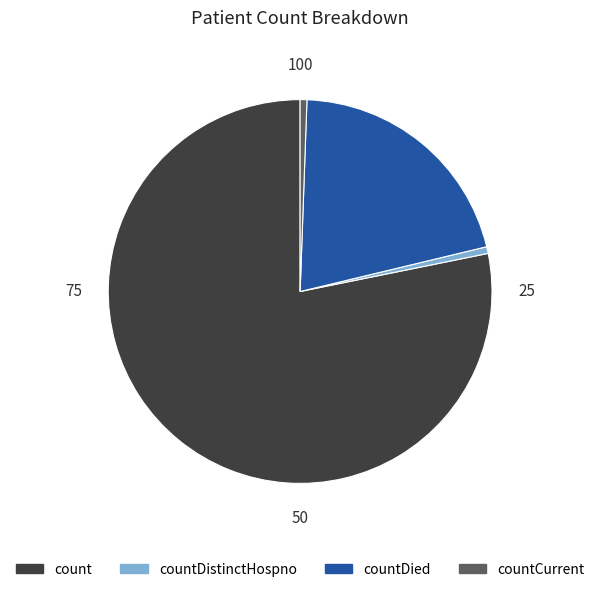

Is there any slice that represents more than half of the pie?

Yes